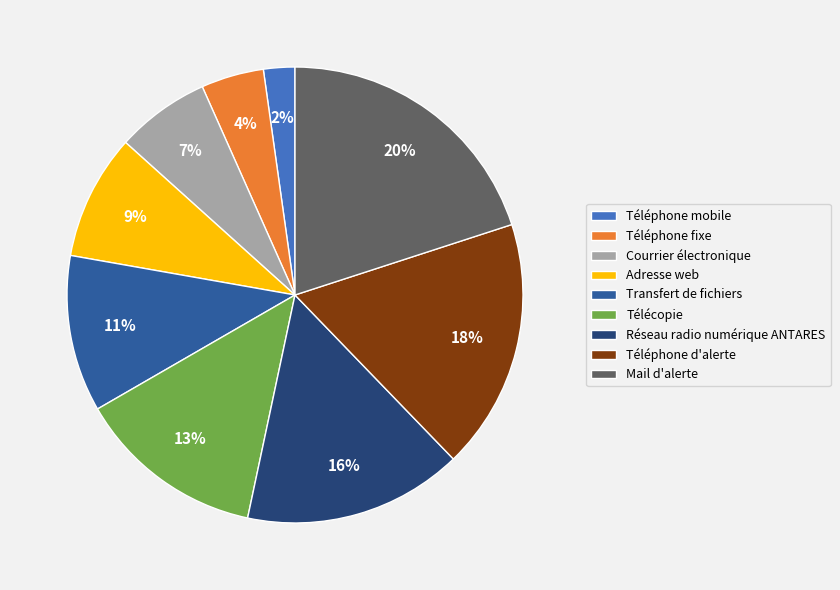

Rank the categories by value from highest to lowest.

Mail d'alerte, Téléphone d'alerte, Réseau radio numérique ANTARES, Télécopie, Transfert de fichiers, Adresse web, Courrier électronique, Téléphone fixe, Téléphone mobile